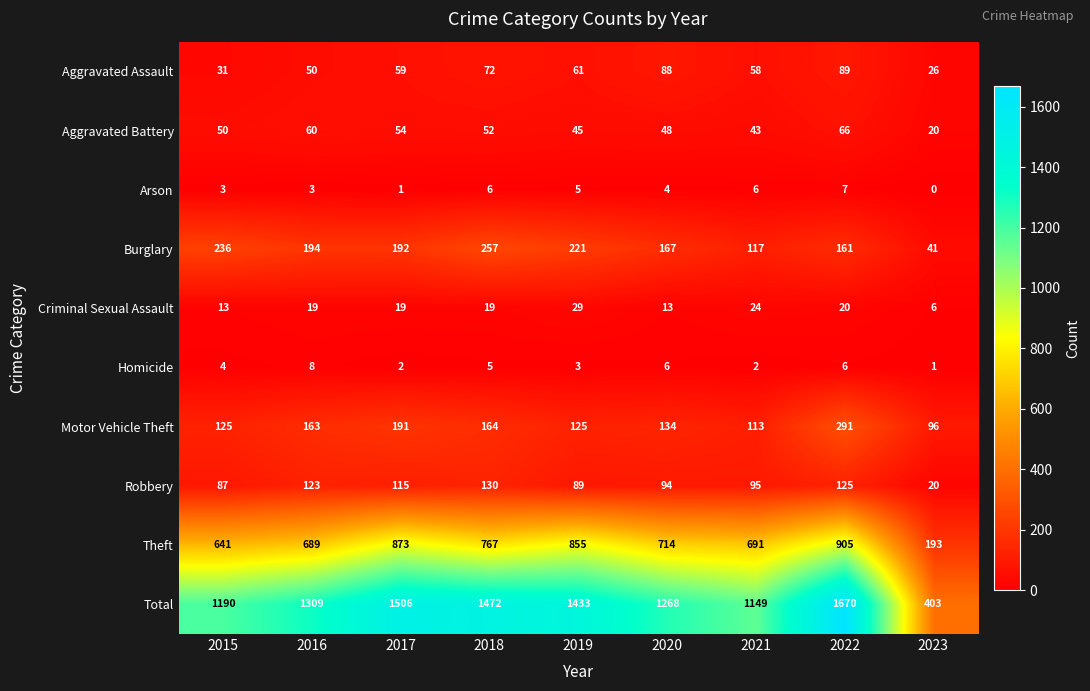

Where does the Burglary series first go above 192?

2015